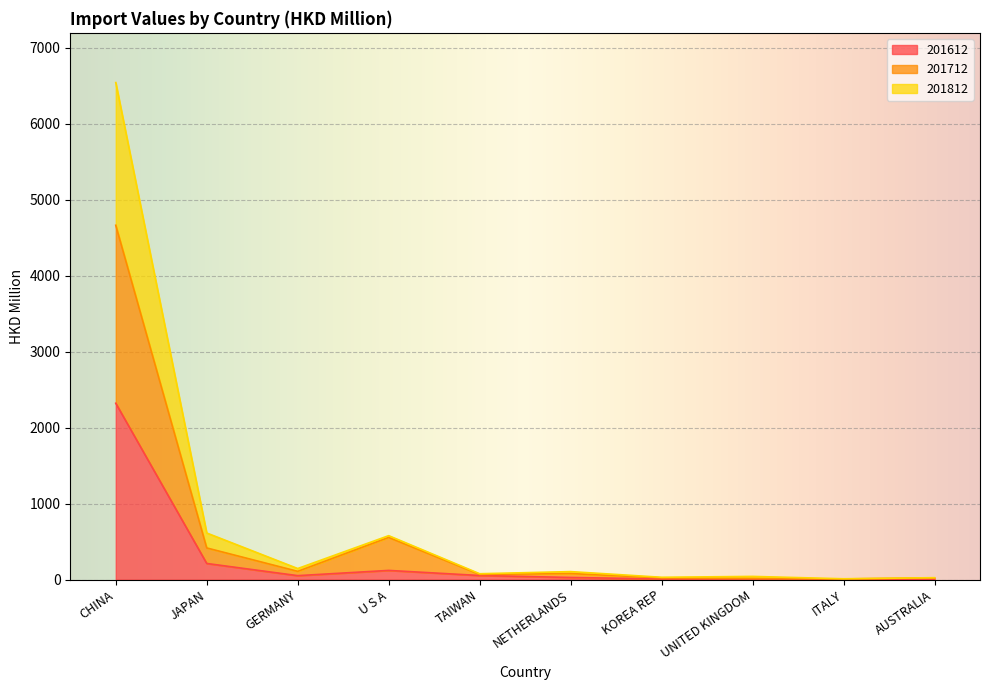

Rank the series by their maximum value, from highest to lowest.

201812, 201712, 201612